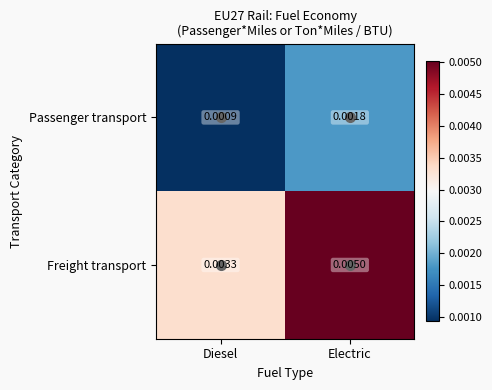

Which category has the lowest value across all series?

Diesel